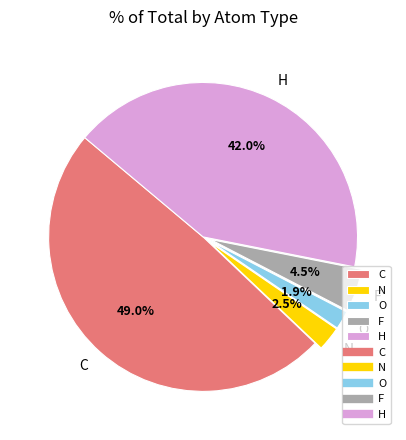

To the nearest percent, what is the combined percentage of O and H?

44%